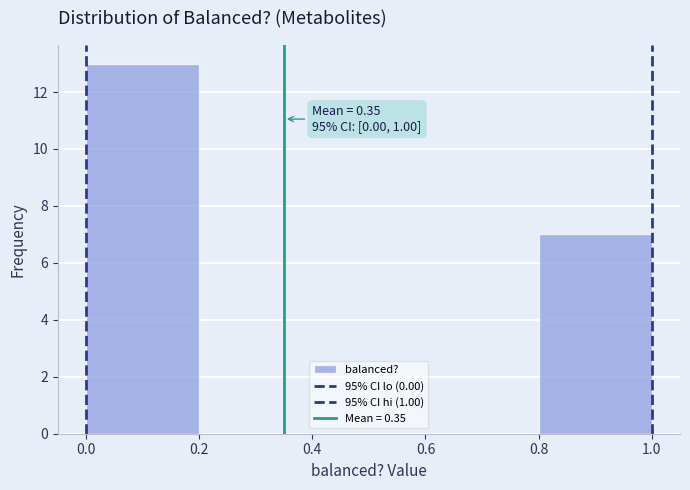

Which range on the x-axis has the tallest bar?

0.0 to 0.2